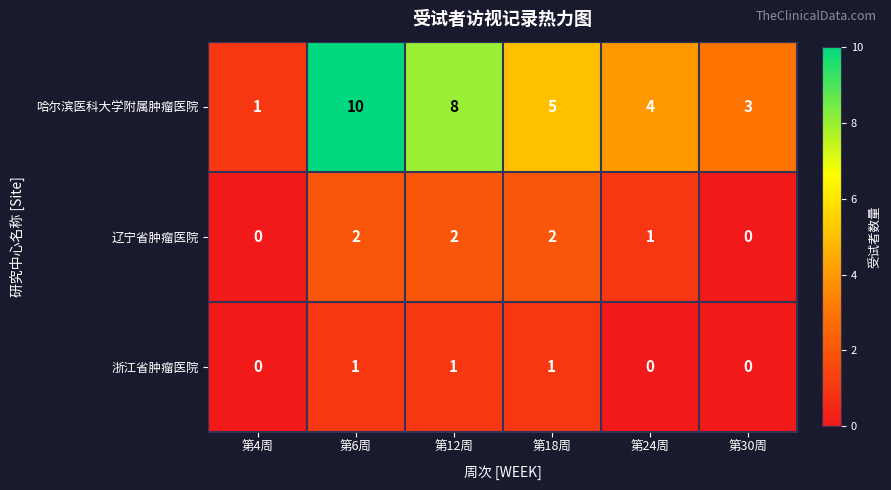

At which category is the sum across all series the highest?

第6周